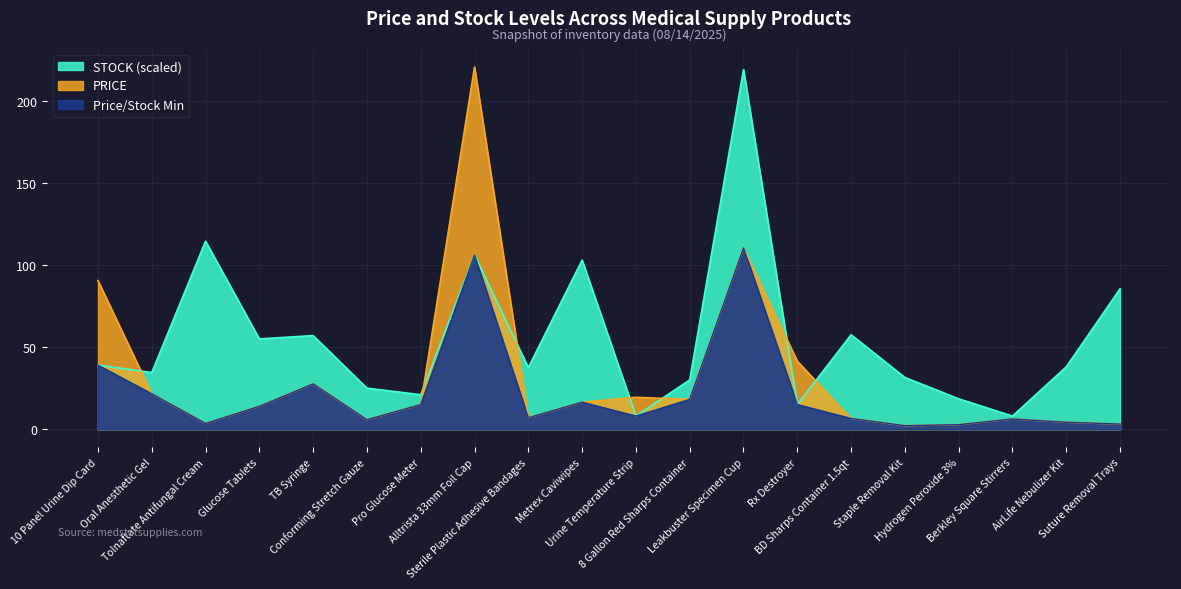

Which has a higher value, Tolnaftate Antifungal Cream or AirLife Nebulizer Kit?

AirLife Nebulizer Kit